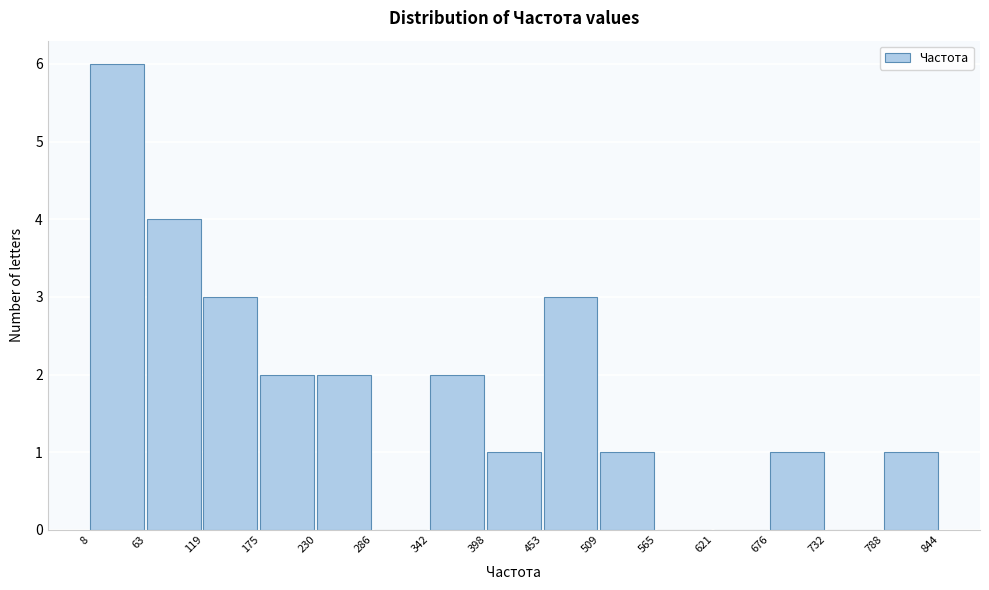

Reading left to right, list every bar in this chart as the range it spans on the x-axis followed by its height. The values are not printed on the chart, so give them approximately, as read against the axis.

8 to 63: 6
63 to 119: 4
119 to 175: 3
175 to 230: 2
230 to 286: 2
286 to 342: 0
342 to 398: 2
398 to 453: 1
453 to 509: 3
509 to 565: 1
565 to 621: 0
621 to 676: 0
676 to 732: 1
732 to 788: 0
788 to 844: 1